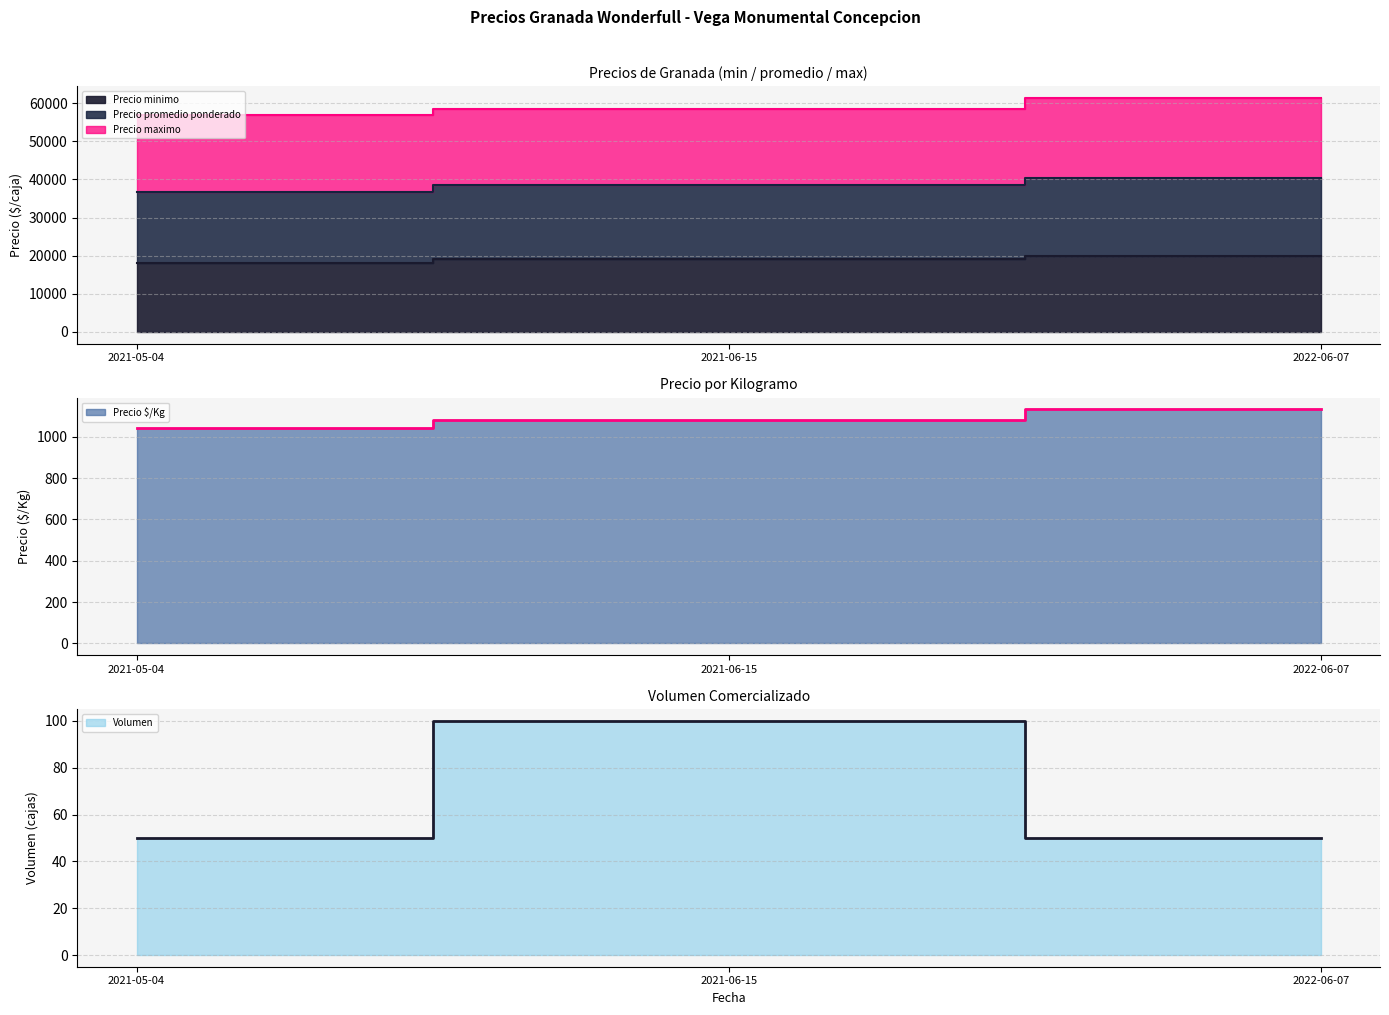

Does the chart have visible grid lines?

Yes